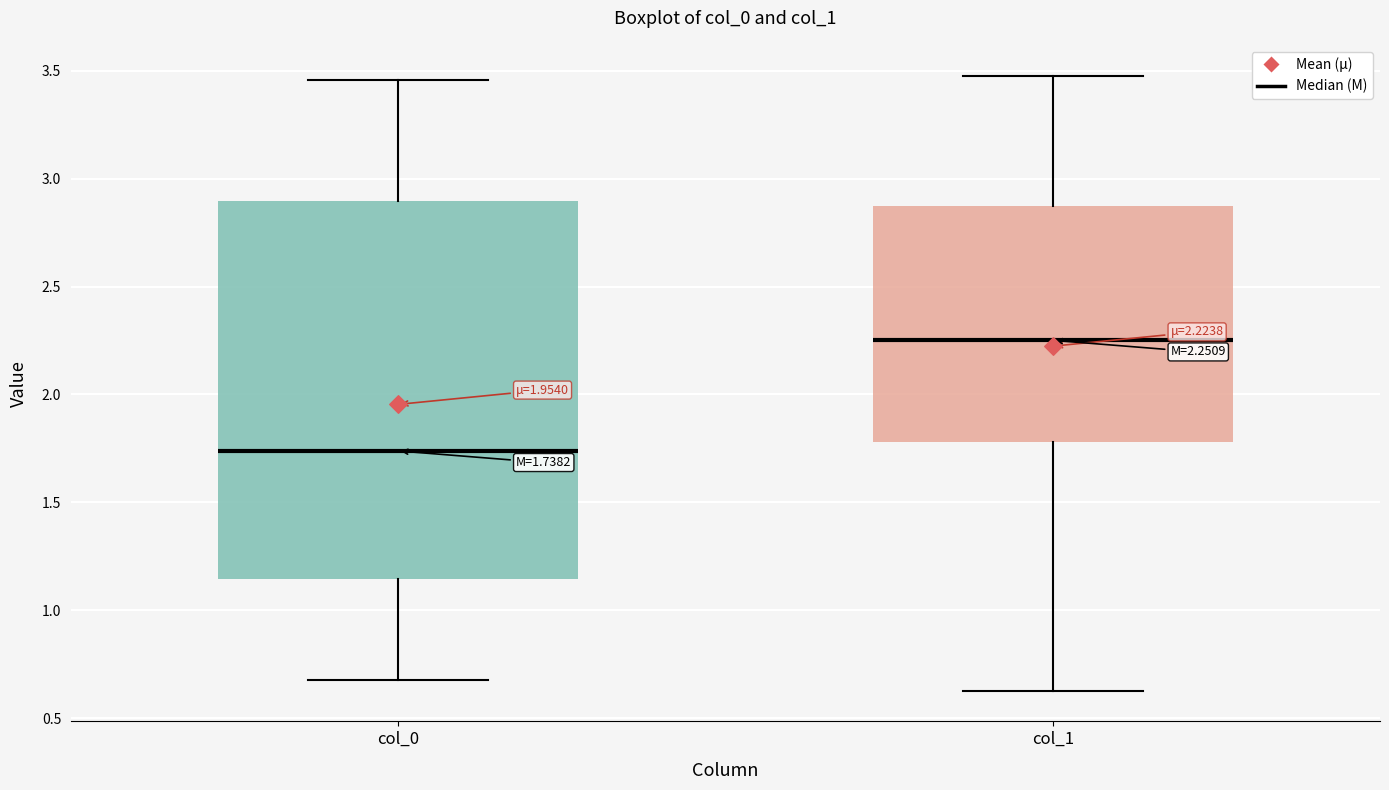

Comparing the boxes themselves (not the whiskers), which one is the tallest?

col_0